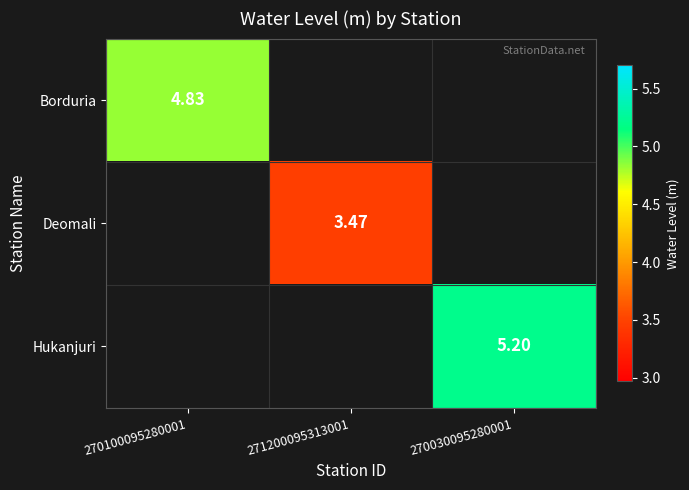

Between 271200095313001 and 270030095280001, which is larger?

270030095280001